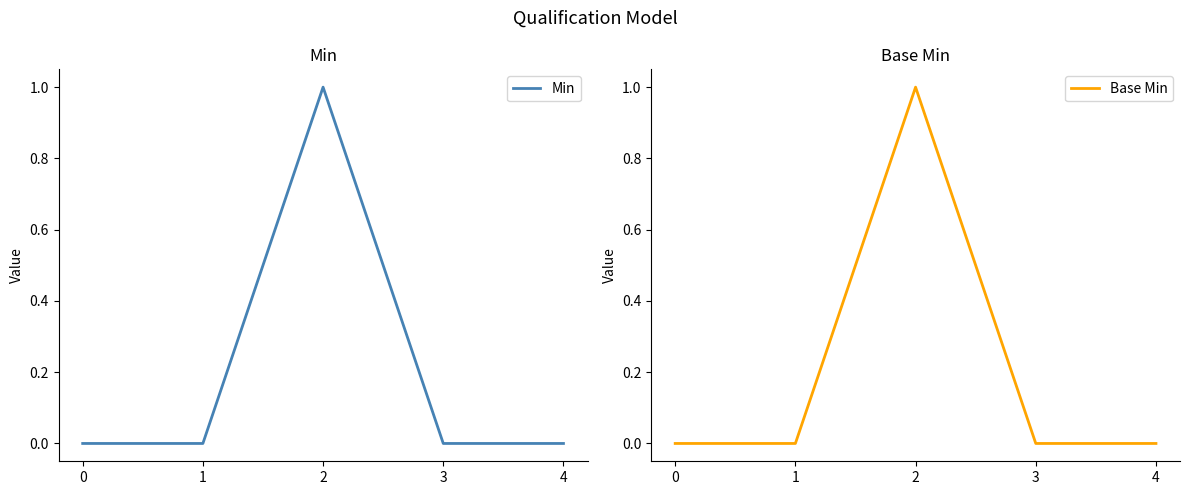

True or false: Min has more than 1 interior local peaks.

False